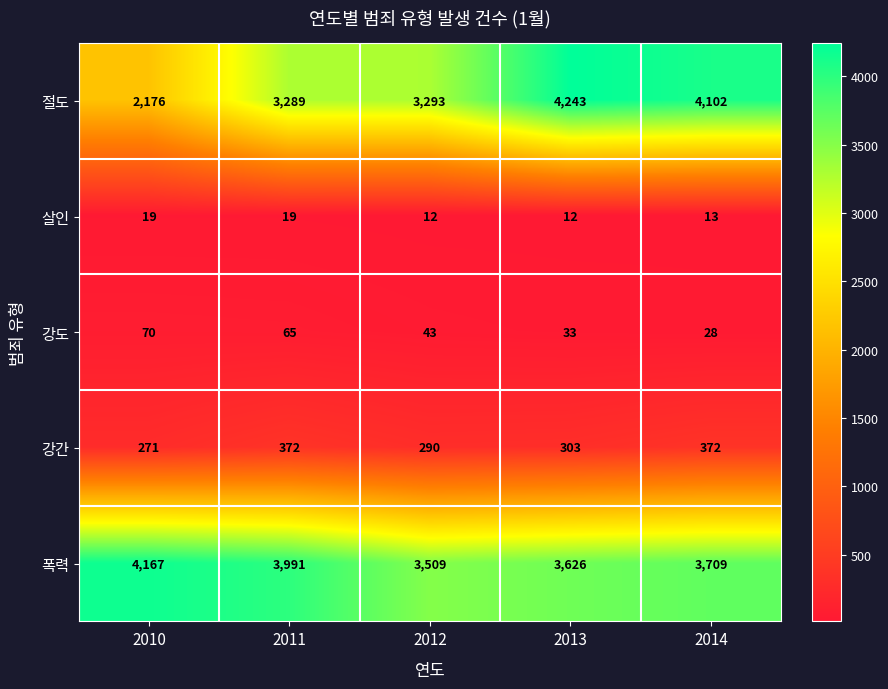

How many data points does each series have?

5